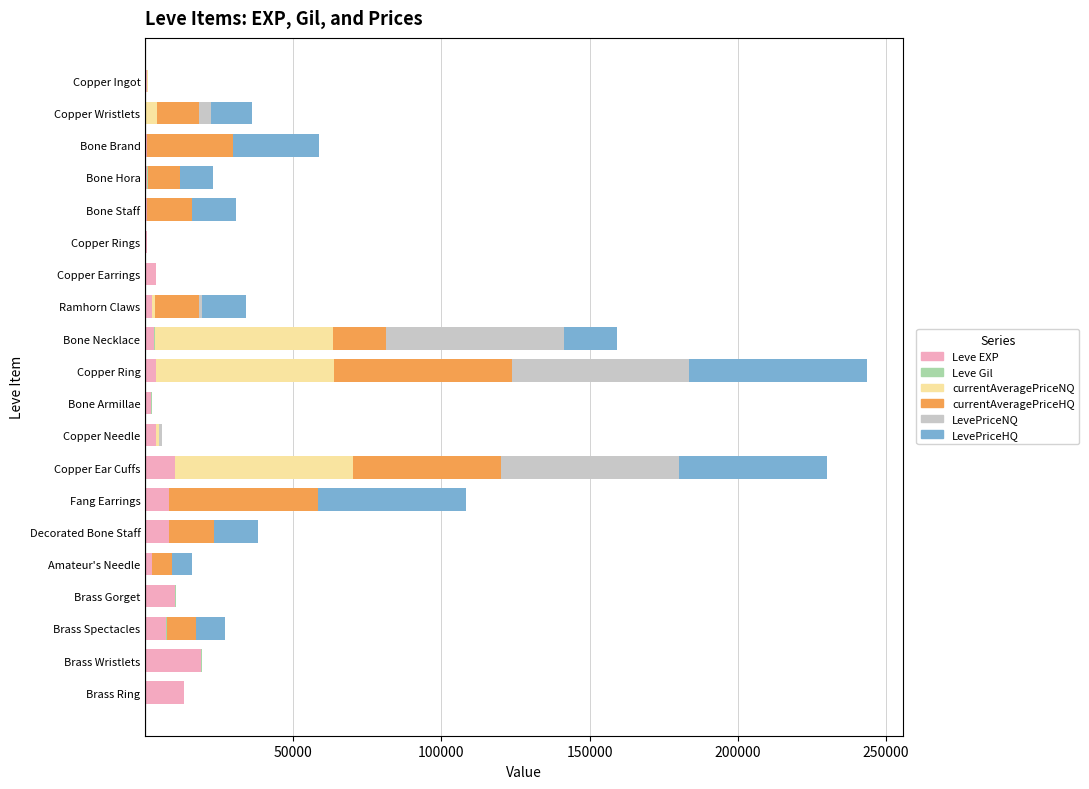

Which category has the highest value in the Leve EXP series?

Brass Wristlets